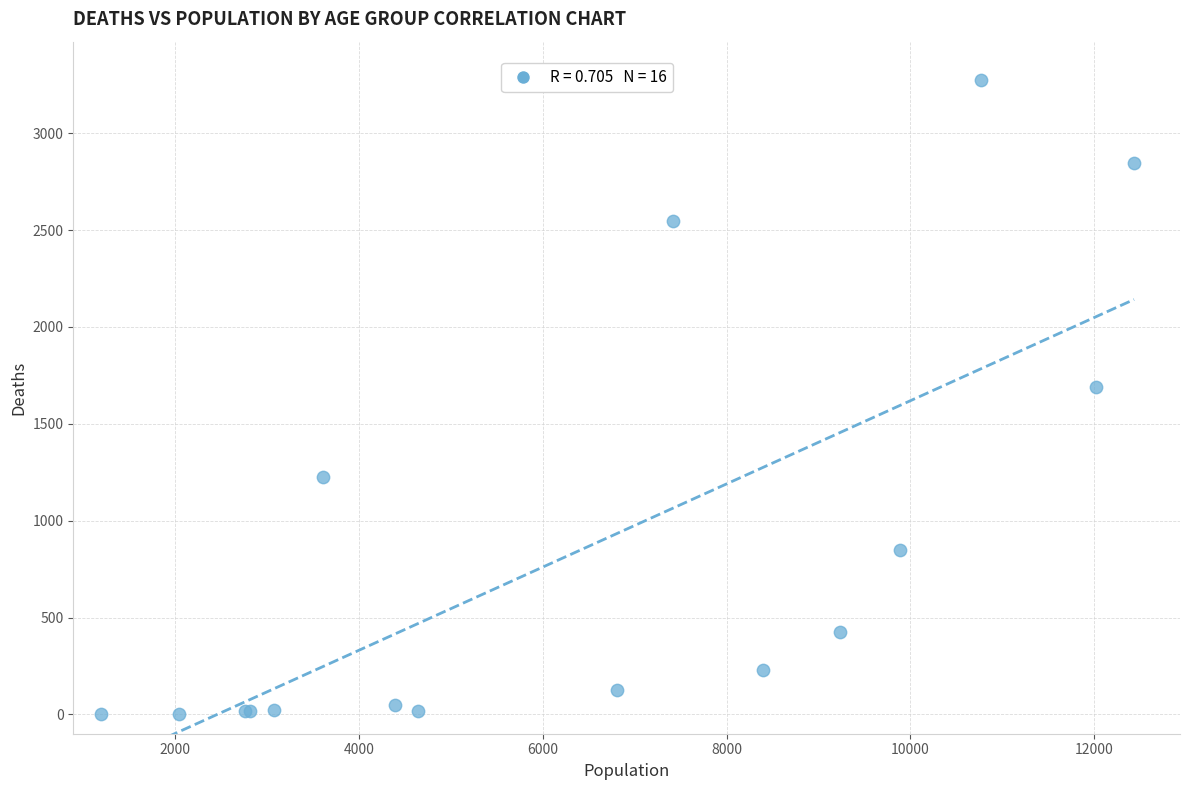

What Y value in the scatter plot is closest to 1638?

1690